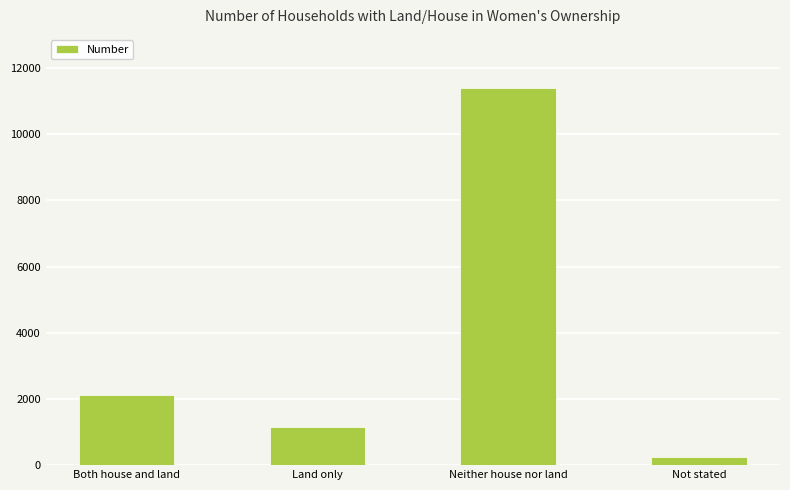

What is the ratio of the value at Land only to the value at Both house and land?

0.5